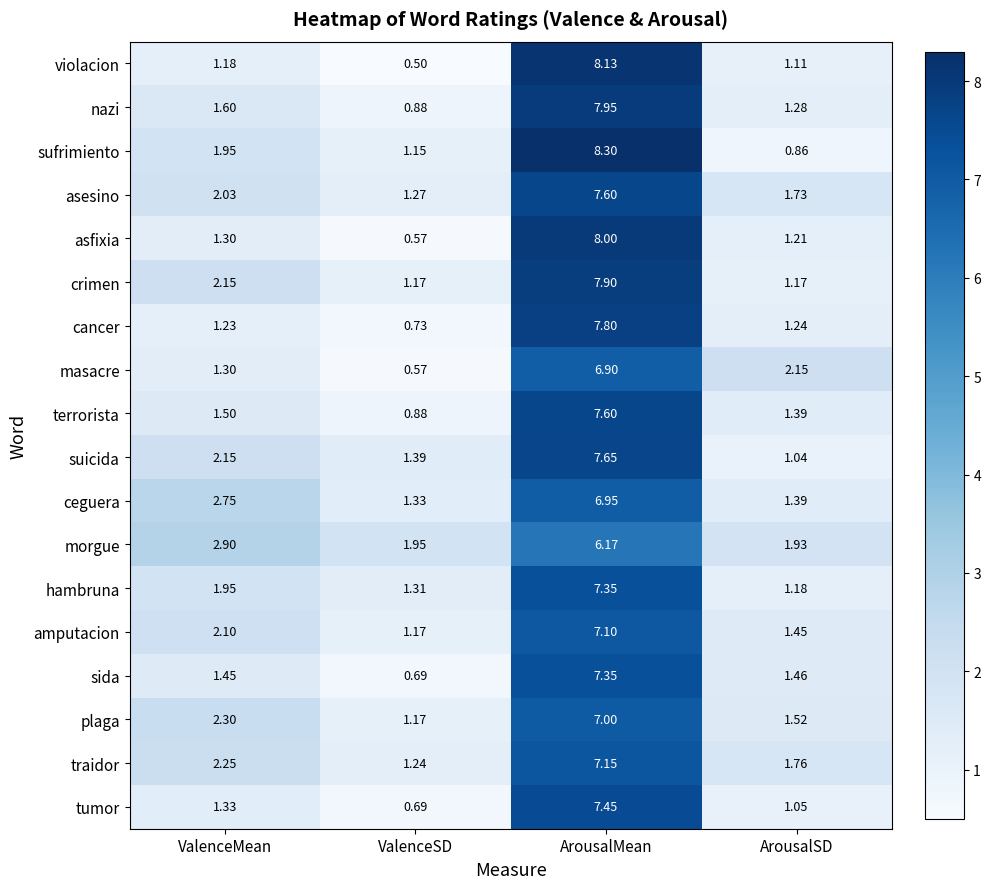

Which series has the largest range (max minus min)?

violacion